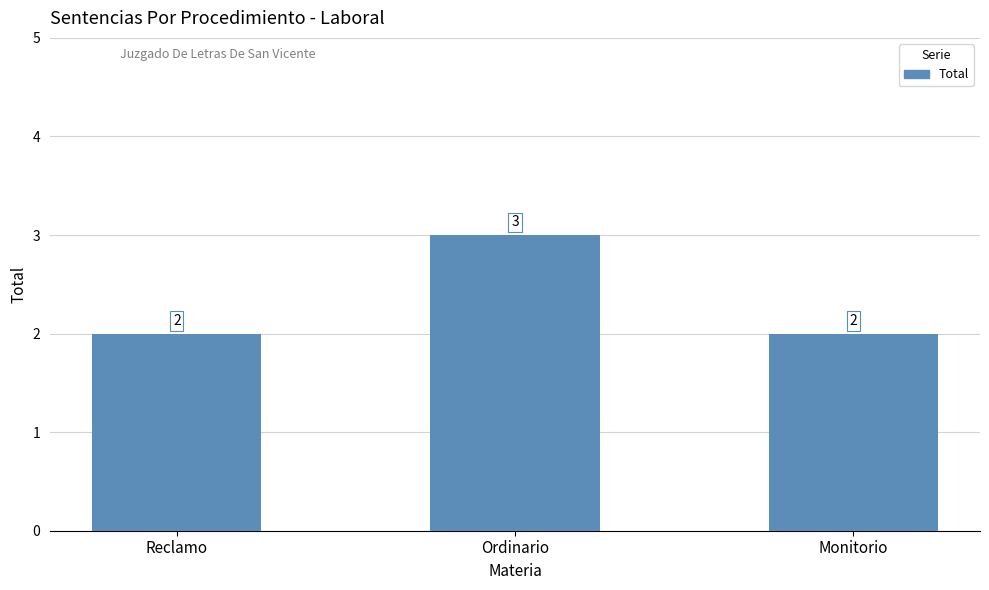

True or false: the data shows 3 at Reclamo.

False